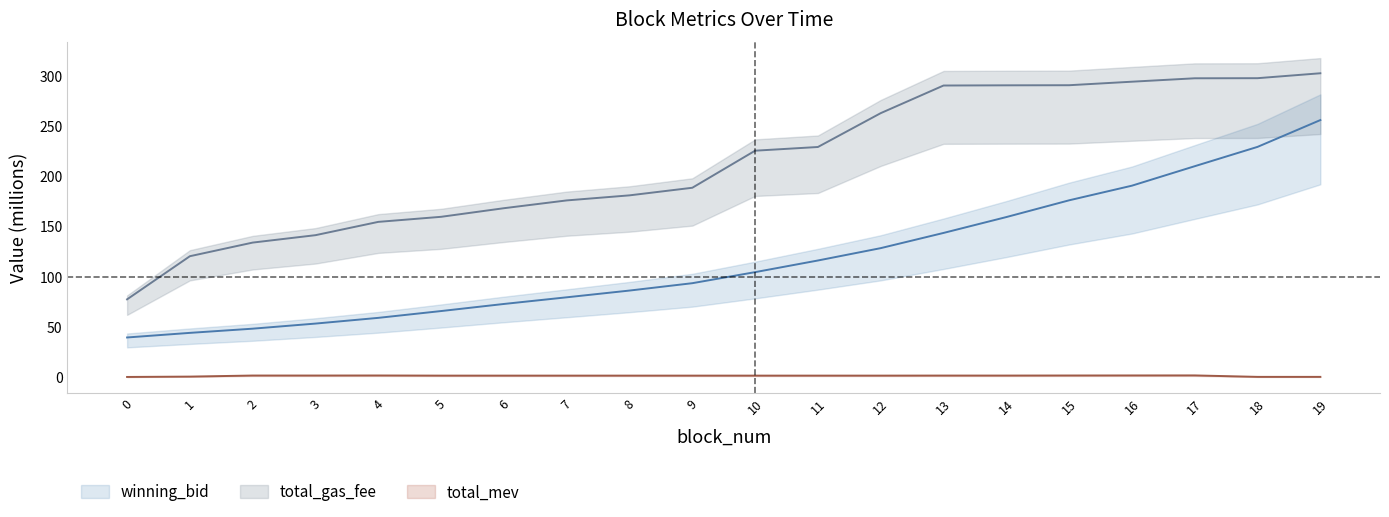

What is the greatest value displayed?

302.5